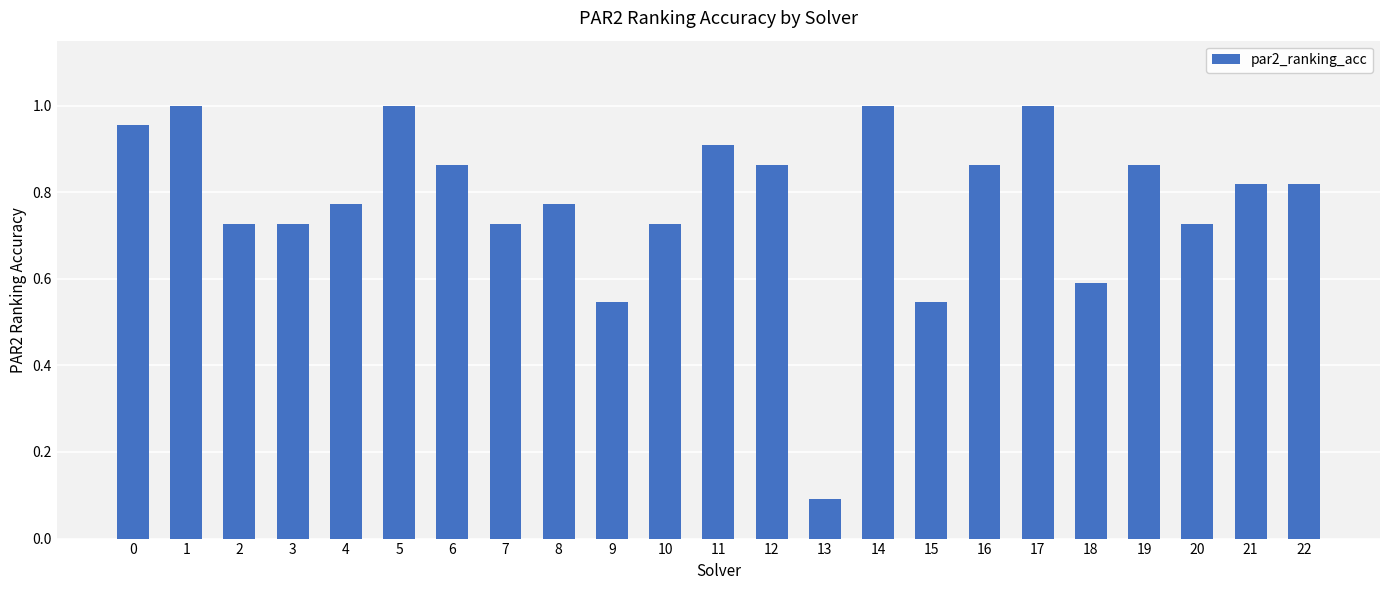

What is the value of the 19th bar from the left?

0.6